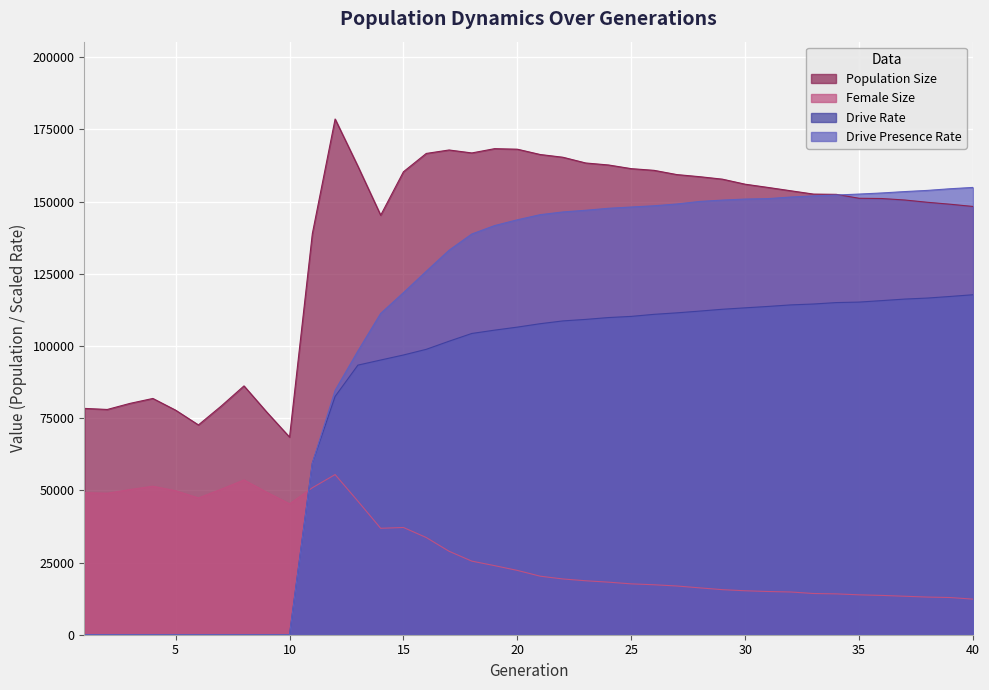

At which label does Drive Presence Rate first exceed 145441?

21